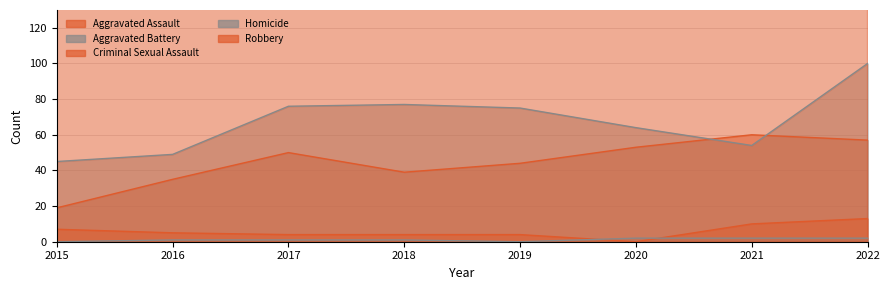

What is the average value of the Aggravated Battery series?

68